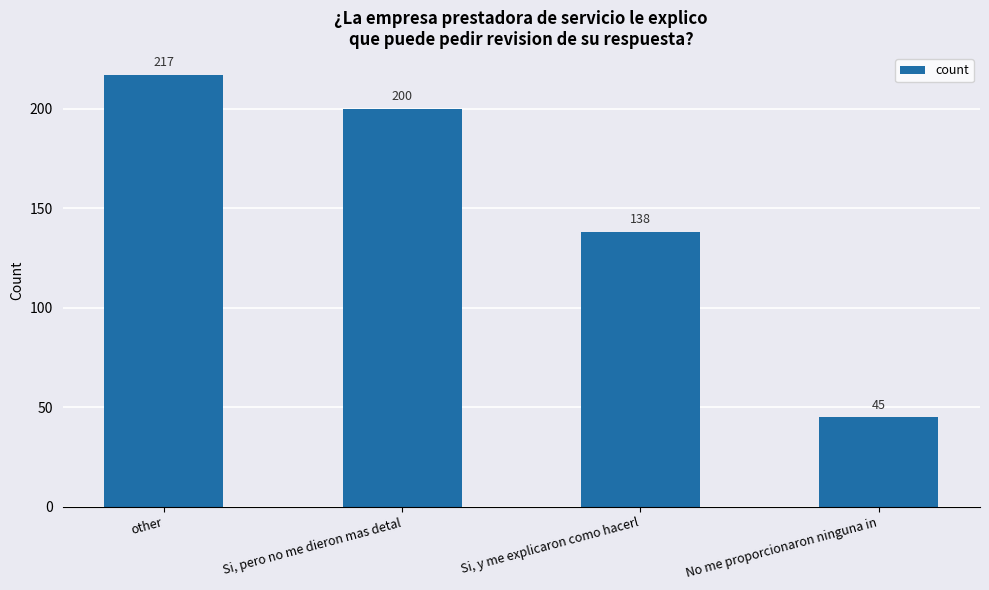

True or false: the data shows 45 at No me proporcionaron ninguna in.

True